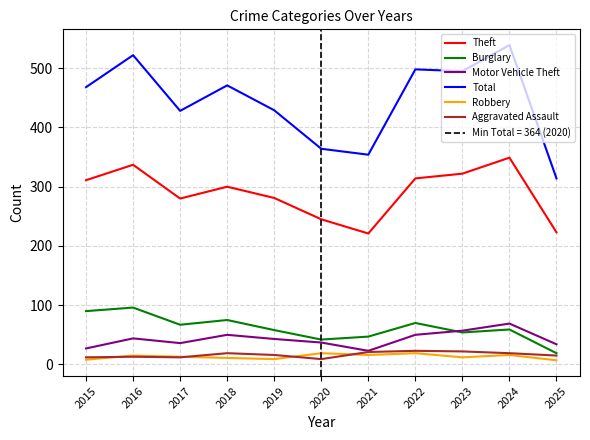

True or false: Total has more than 0 points higher than both neighbors.

True